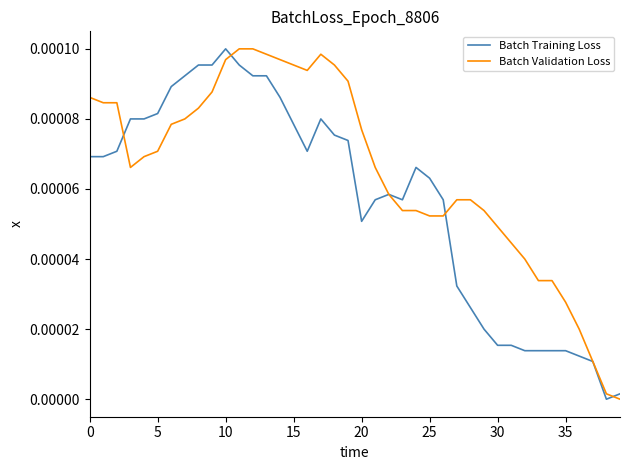

Rank the series by their average value, from lowest to highest.

Batch Training Loss, Batch Validation Loss